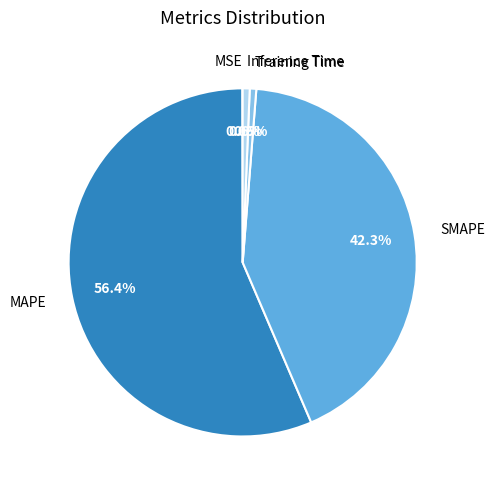

Which has a higher value, SMAPE or Training Time?

SMAPE